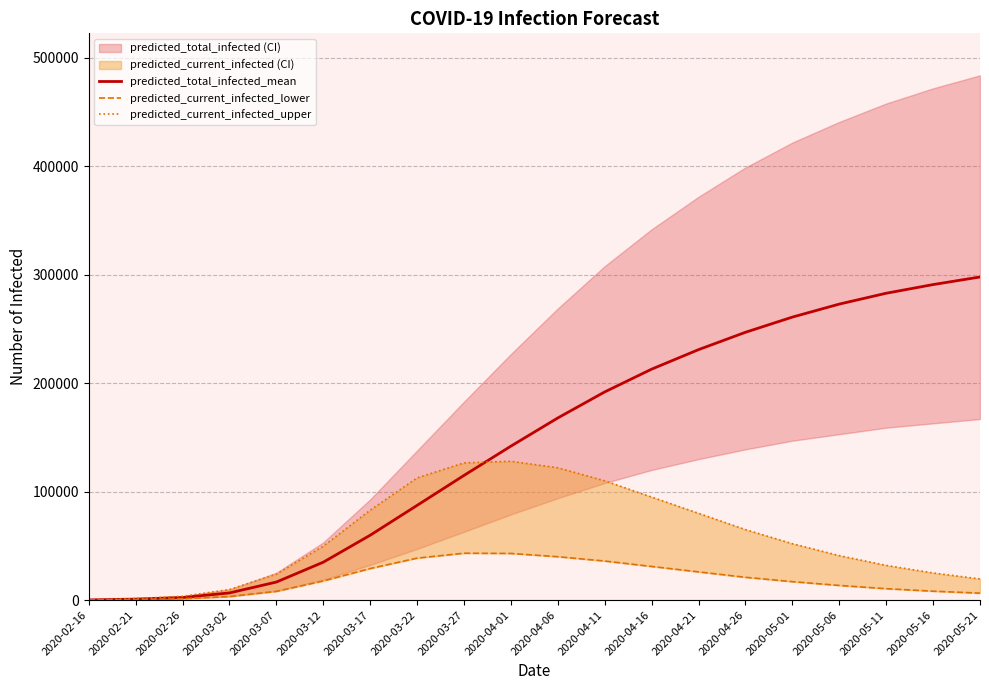

What is the difference between the highest and lowest values at 2020-05-06?

259500